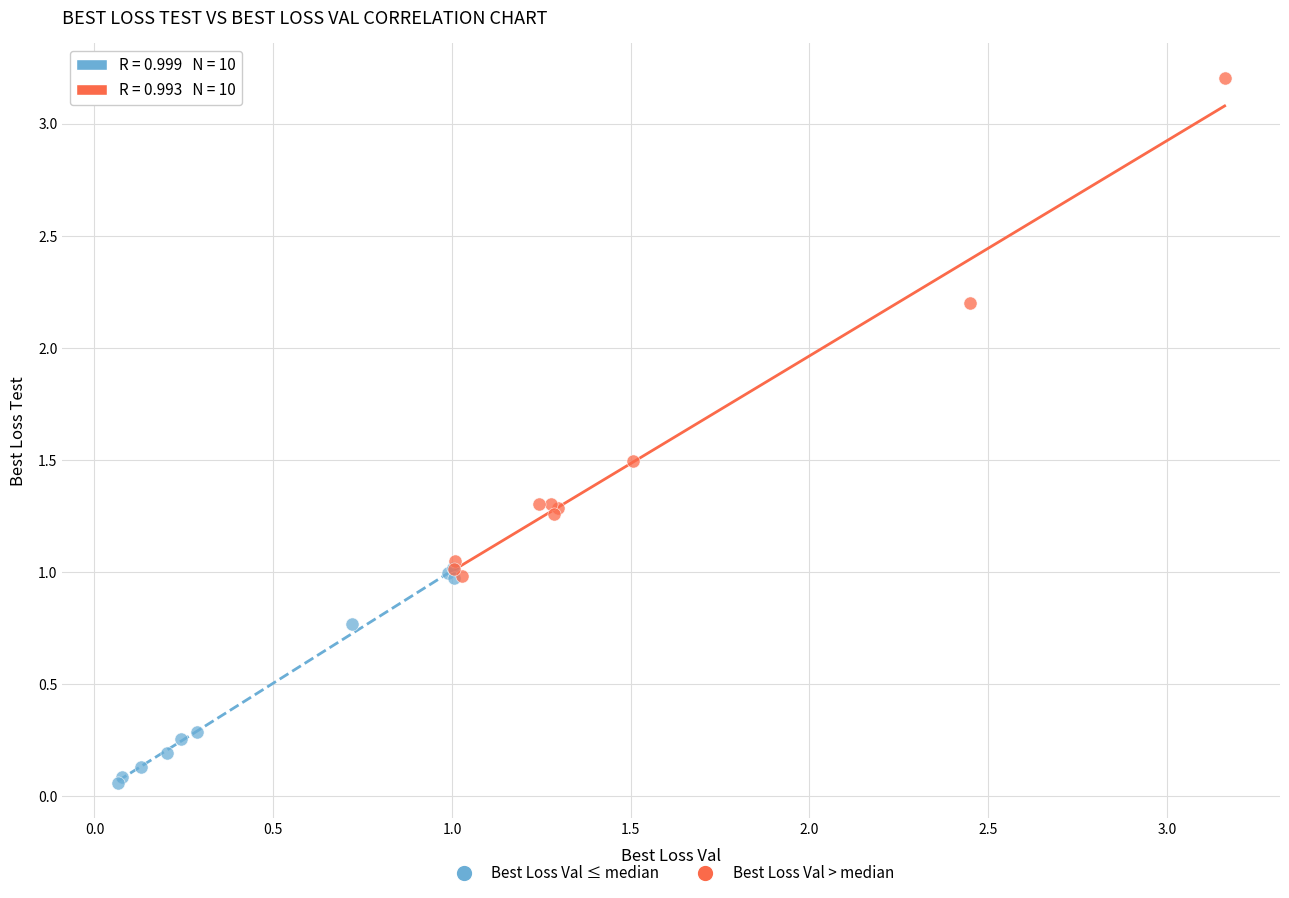

Which series contains the highest Y value?

Best Loss Val > median